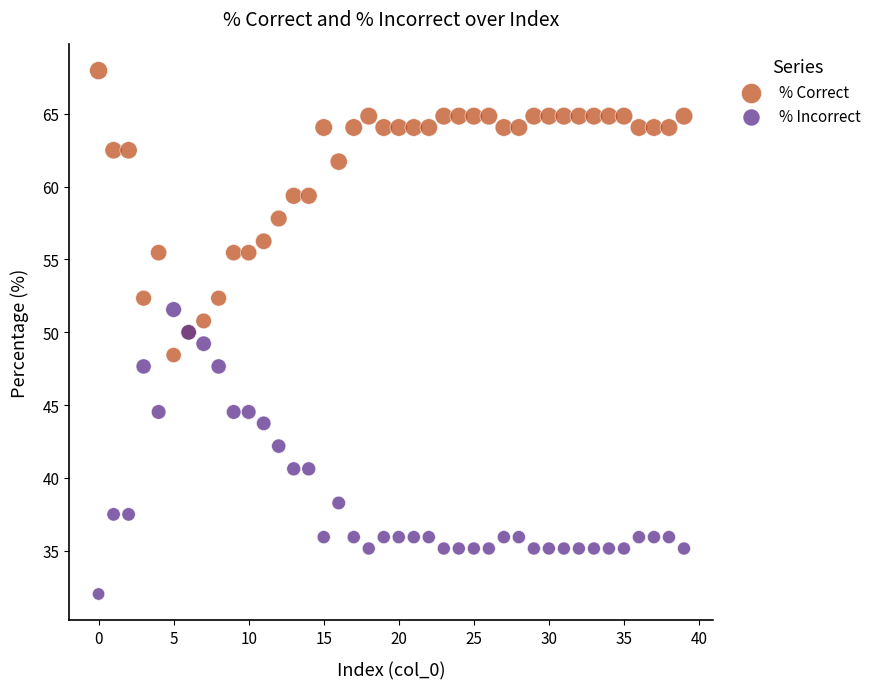

Which series reaches the minimum Y coordinate?

% Incorrect